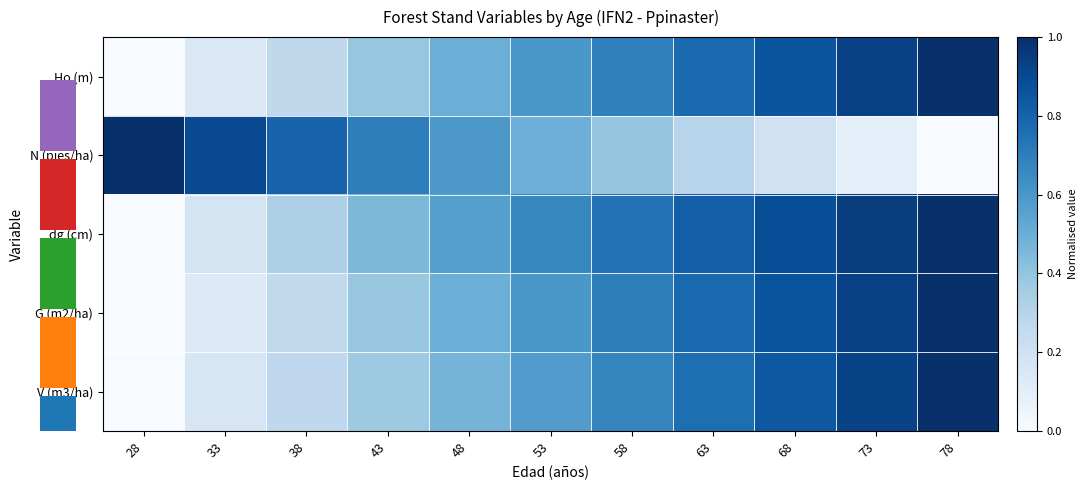

Reading left to right, list all the values displayed in this chart.

row_0: 0.0	0.1	0.3	0.4	0.5	0.6	0.7	0.8	0.9	0.9	1.0
row_1: 1.0	0.9	0.8	0.7	0.6	0.5	0.4	0.3	0.2	0.1	0.0
row_2: 0.0	0.2	0.3	0.5	0.6	0.7	0.7	0.8	0.9	0.9	1.0
row_3: 0.0	0.1	0.3	0.4	0.5	0.6	0.7	0.8	0.9	0.9	1.0
row_4: 0.0	0.2	0.3	0.4	0.5	0.6	0.7	0.8	0.8	0.9	1.0